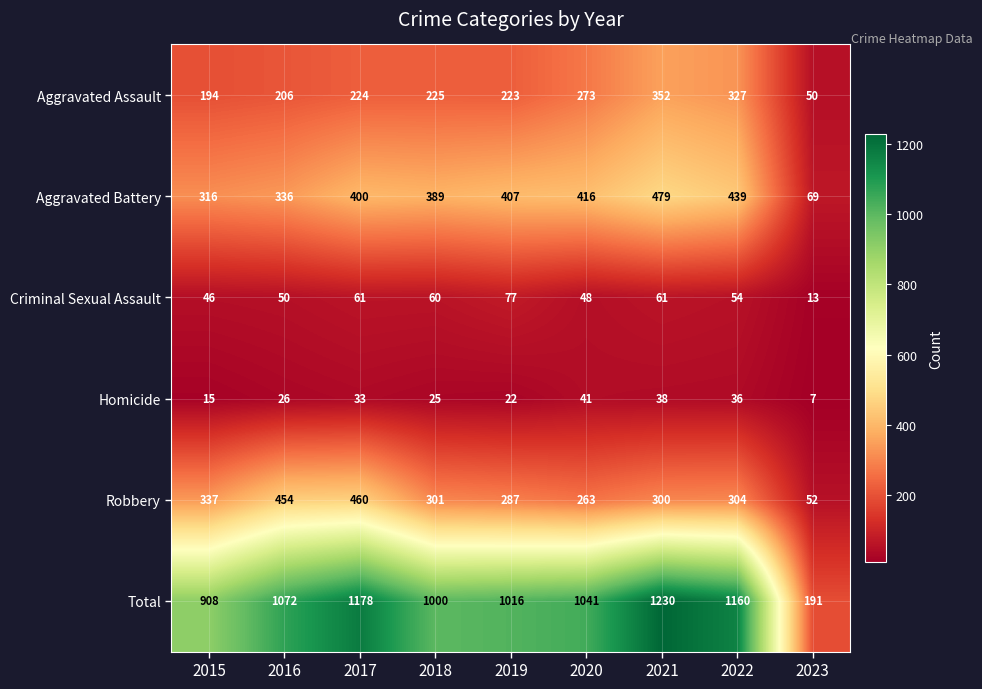

List the series in order of their peak value, highest first.

Total, Aggravated Battery, Robbery, Aggravated Assault, Criminal Sexual Assault, Homicide